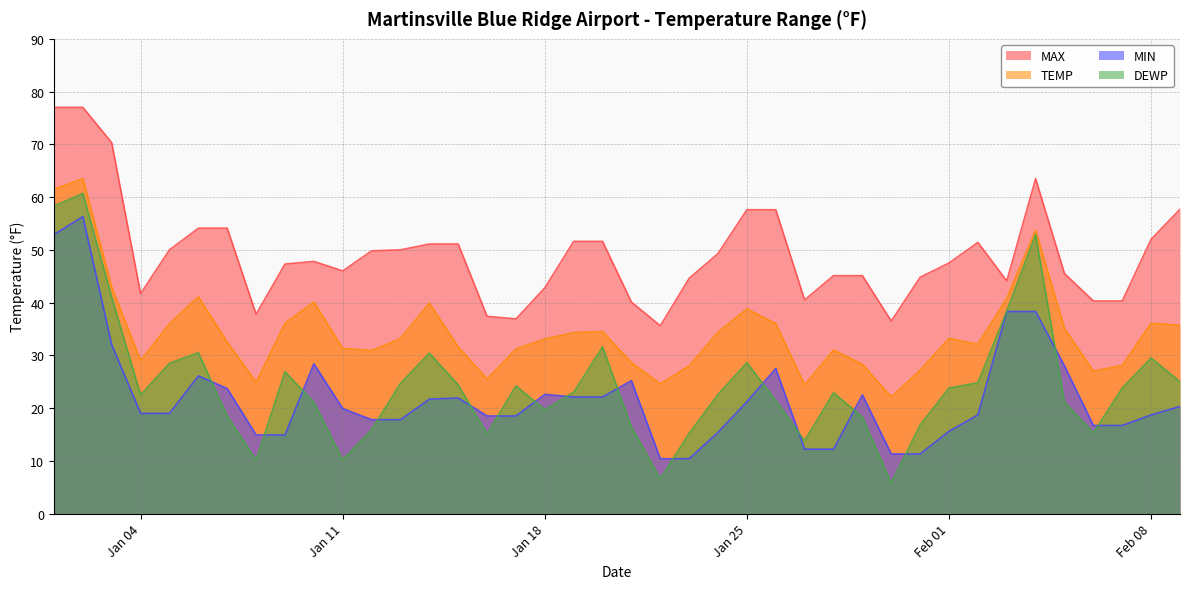

True or false: TEMP has more than 2 points higher than both neighbors.

True